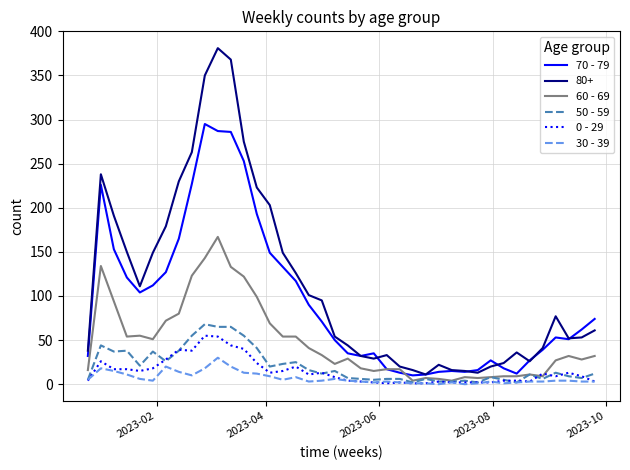

True or false: 30 - 39 and 80+ intersect in this chart.

False